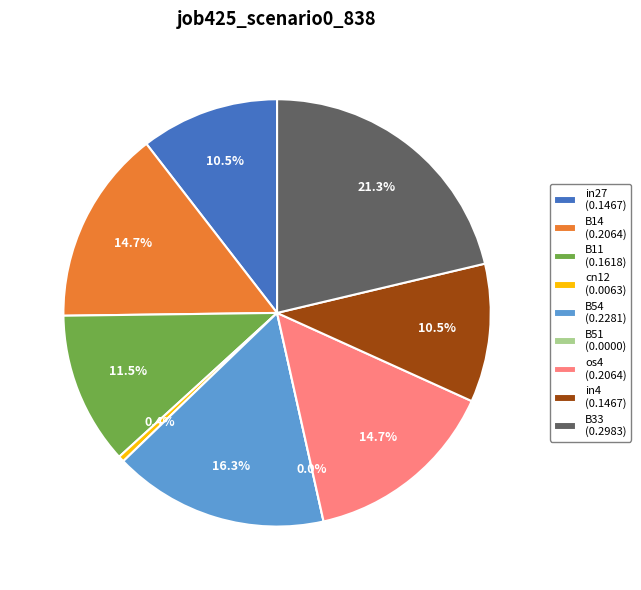

How much of the chart is everything except os4?

85.3%